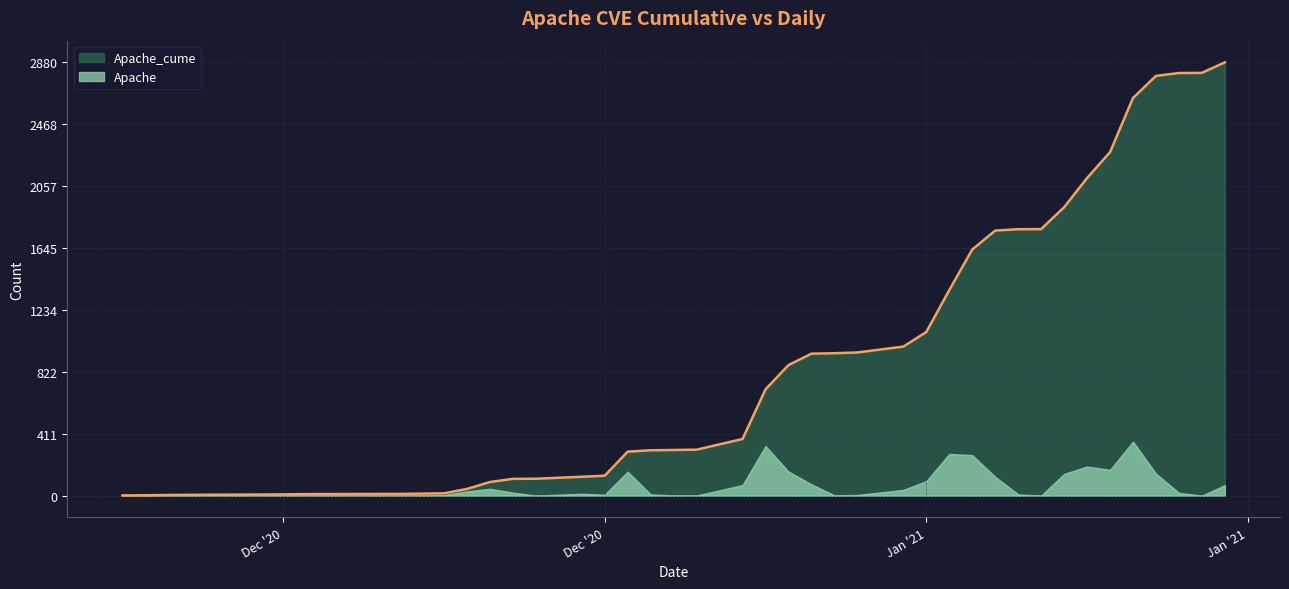

Reading left to right, what are all the values shown in this chart?

2	3	5	6	8	9	11	12	16	45	91	112	113	126	133	293	302	304	306	377	707	868	944	947	952	991	1088	1366	1636	1762	1771	1772	1917	2111	2283	2643	2790	2809	2810	2880